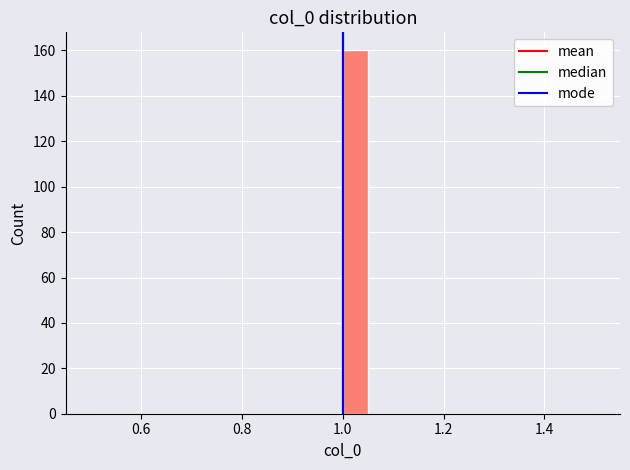

Read against the x-axis, roughly where is the centre of the tallest bar?

1.02